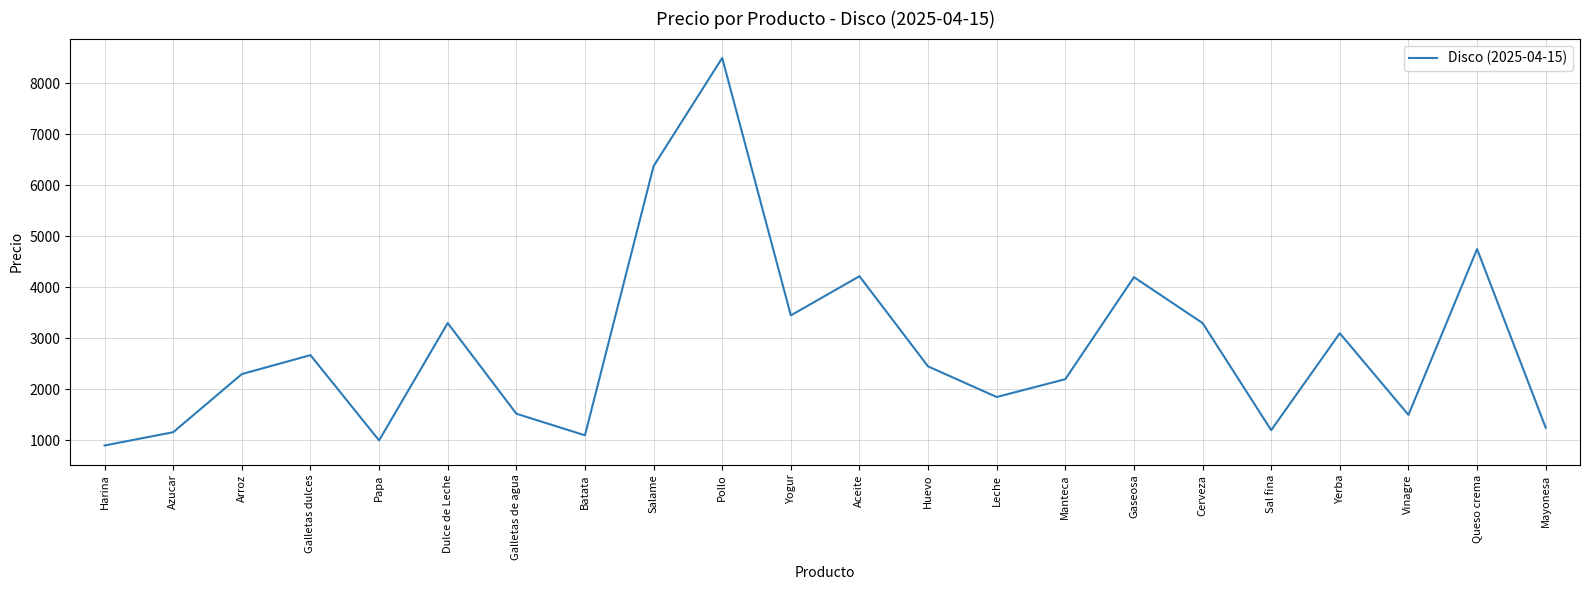

The value at Batata is 521.0. True or false?

False